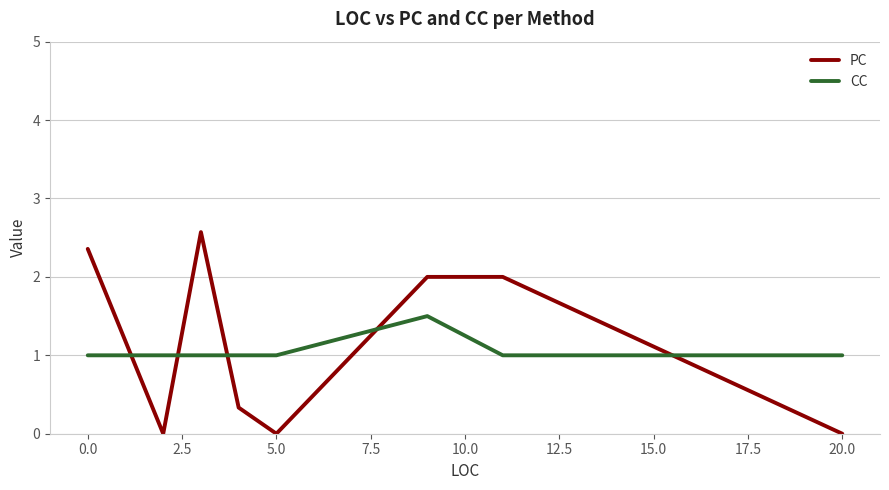

Count the CC values in the range 1 to 2.

8